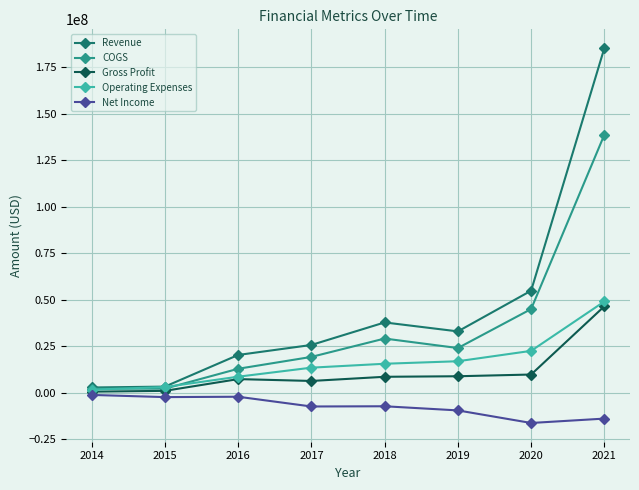

Which series changed the most between 2015 and 2019?

Revenue